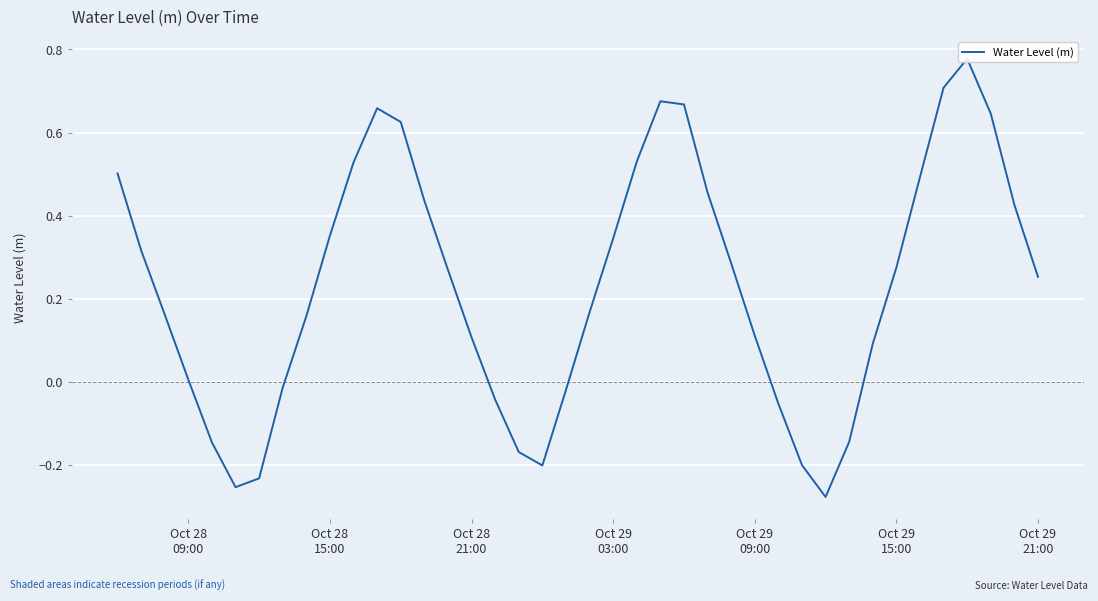

What is the sum of all values?

9.3